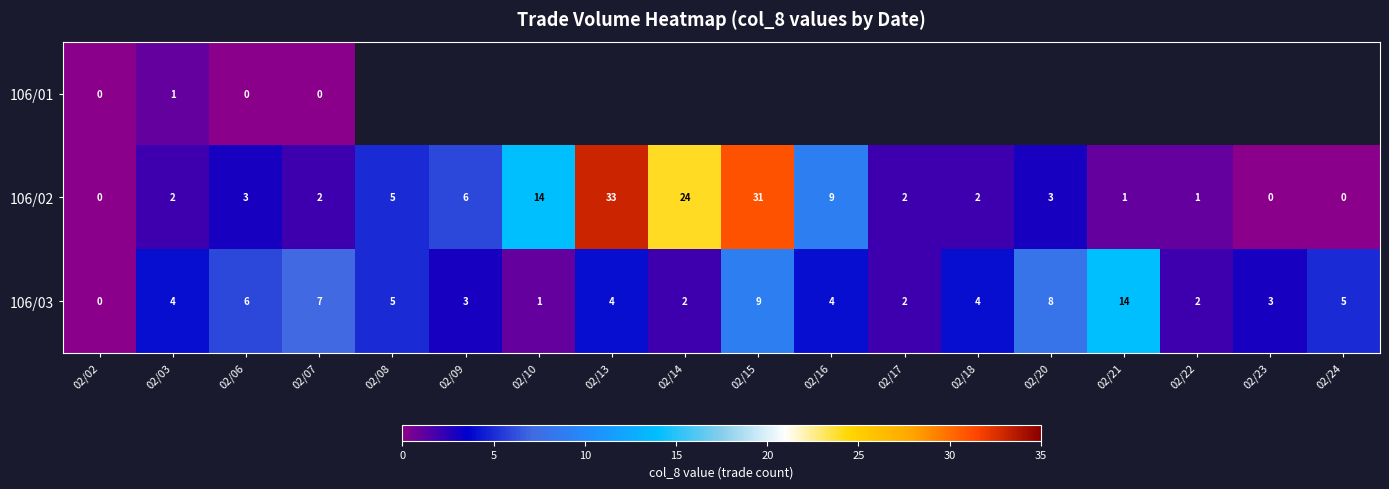

True or false: 106/02 has a value of 1.3 at 02/22.

False